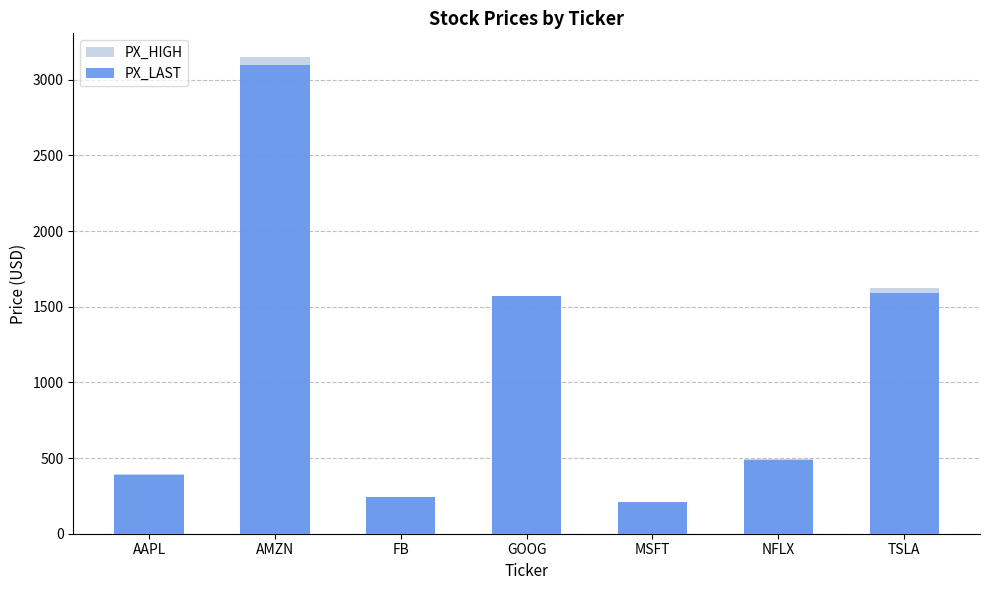

Which has a higher value, AMZN or TSLA?

AMZN